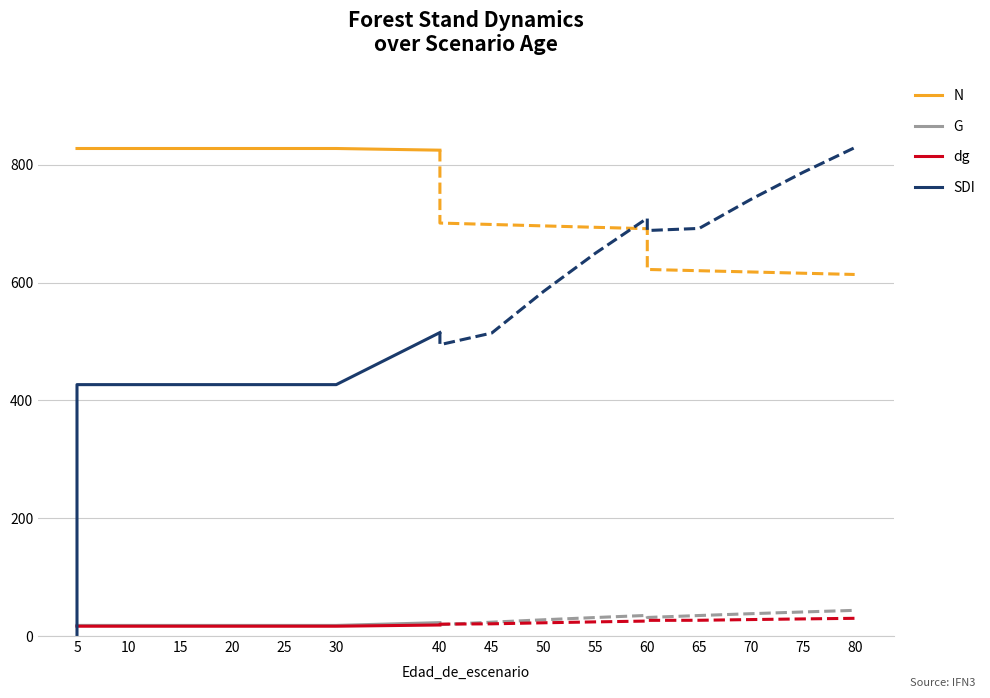

What is the average value of the G series?

18.5